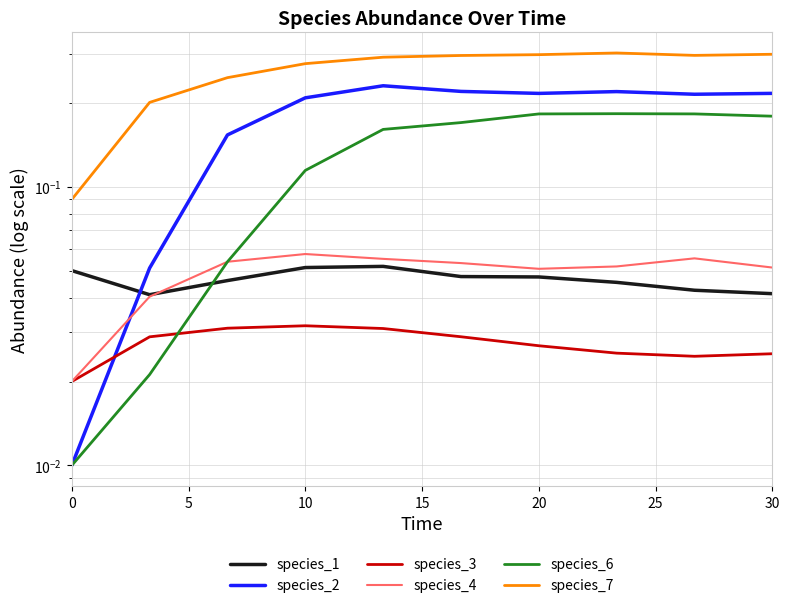

The species_2 series shows 0.0 at 0. True or false?

True